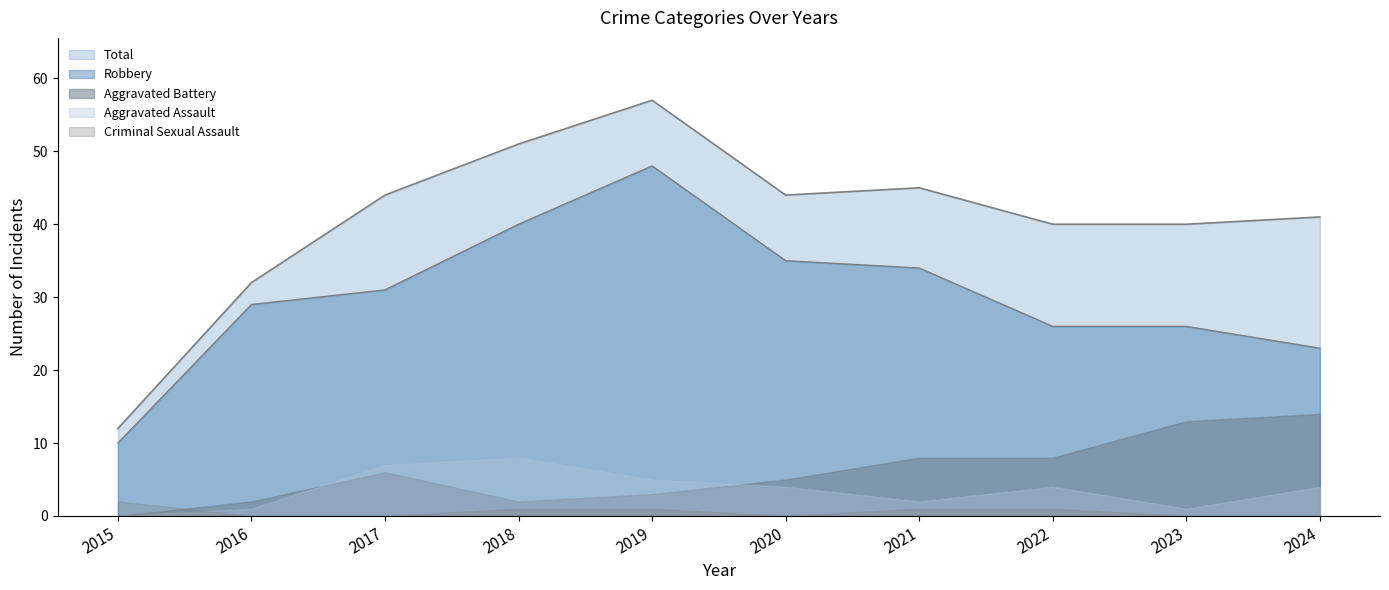

How many values in the Aggravated Assault series exceed 4?

3